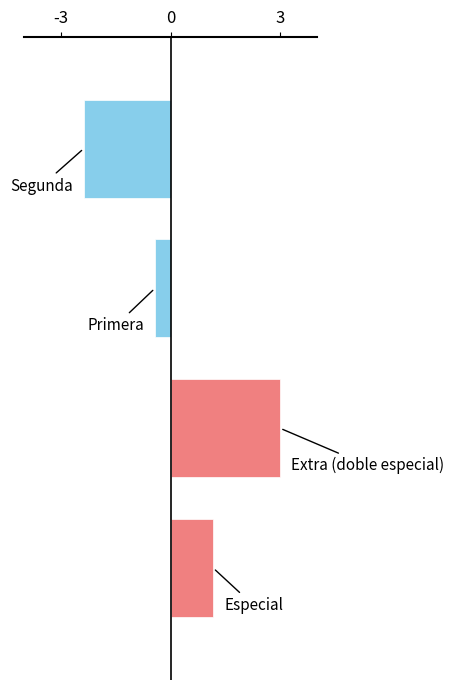

What is the maximum value shown in the chart?

3.0